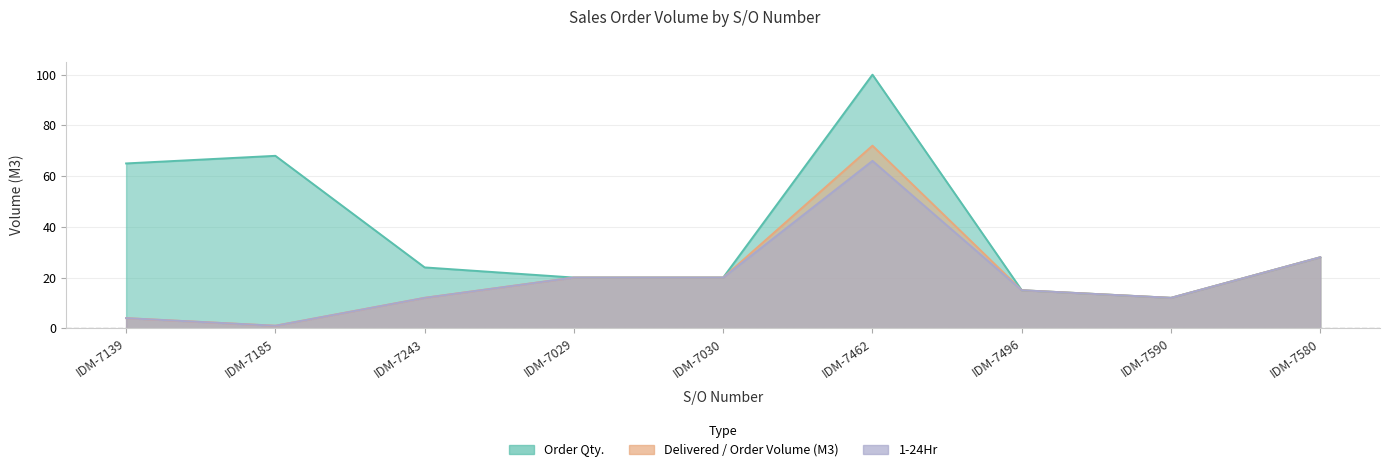

Which has a higher value, IDM-7580 or IDM-7029?

IDM-7580